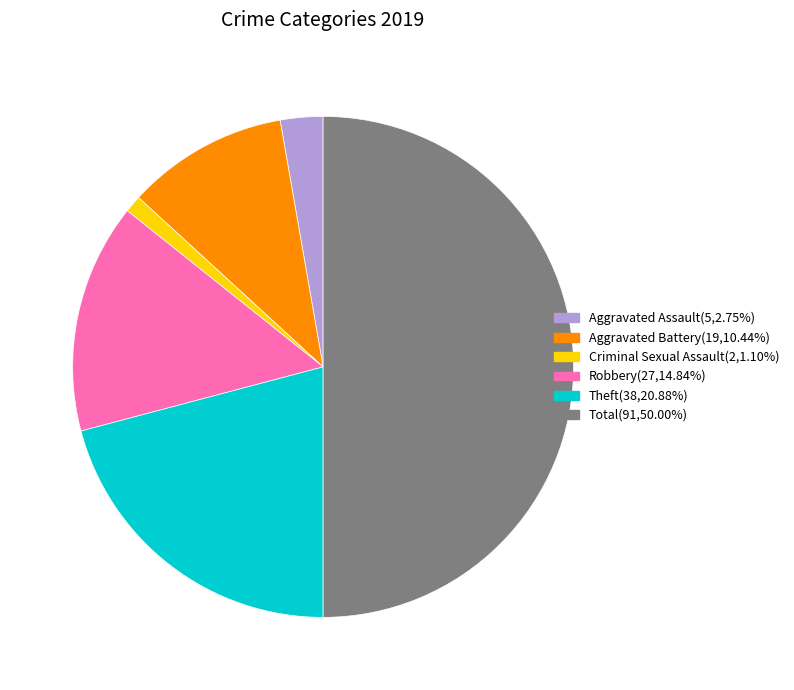

Which slice is the smallest?

Criminal Sexual Assault